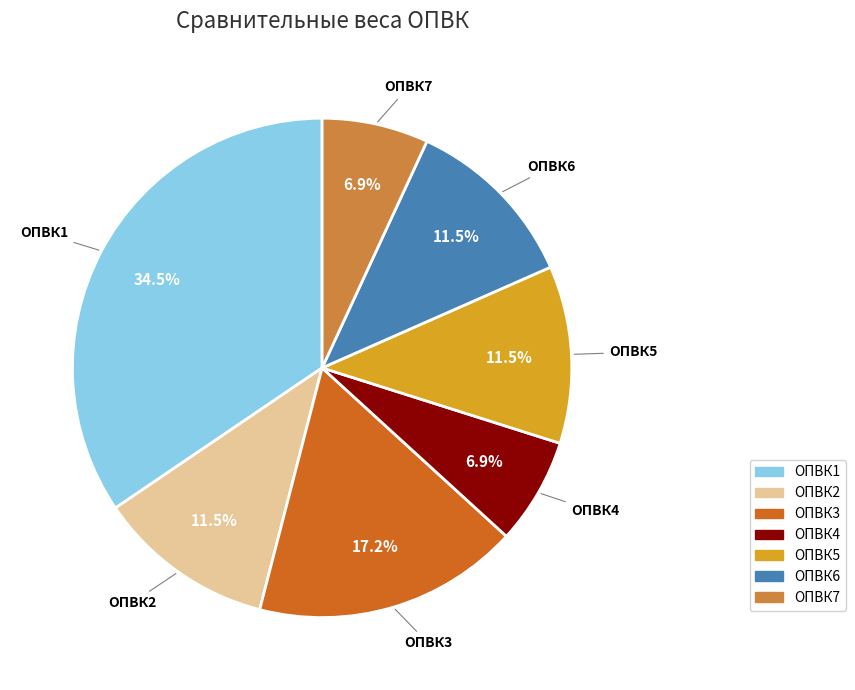

What is the largest slice in the pie chart?

ОПВК1